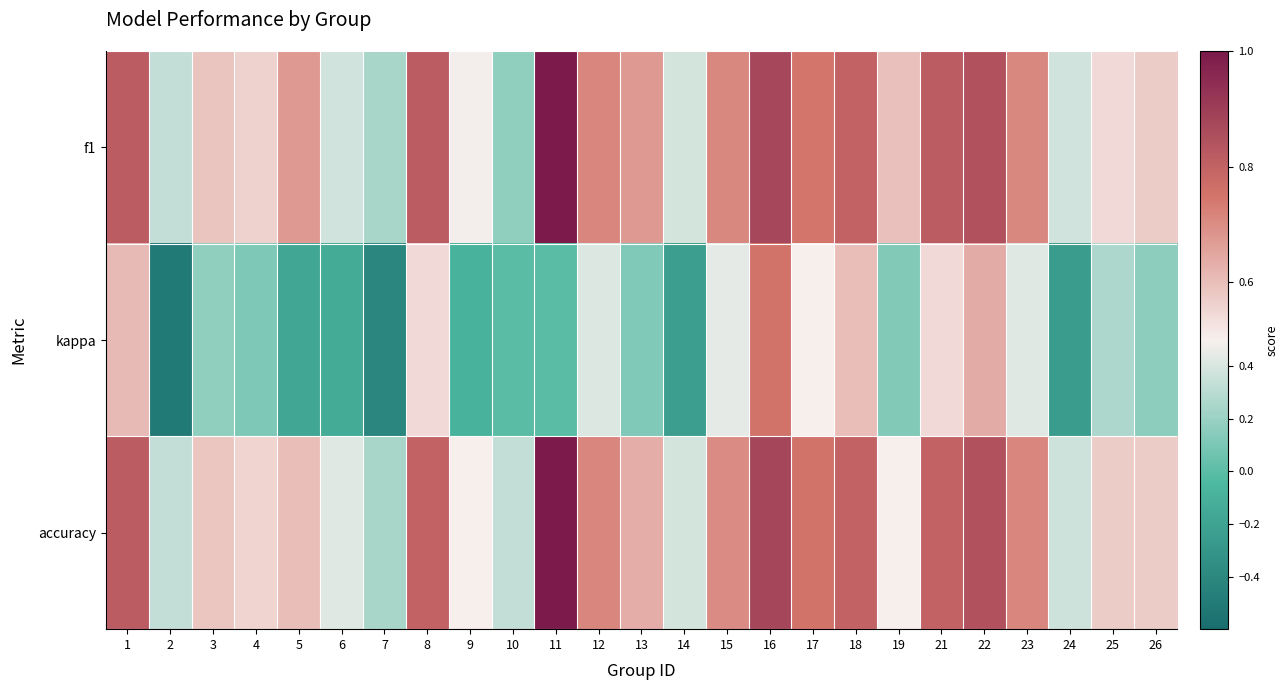

Reading left to right, transcribe all the data shown in this chart.

f1: 1=0.8	2=0.3	3=0.6	4=0.6	5=0.7	6=0.4	7=0.2	8=0.8	9=0.5	10=0.2	11=1.0	12=0.7	13=0.7	14=0.4	15=0.7	16=0.9	17=0.7	18=0.8	19=0.6	21=0.8	22=0.8	23=0.7	24=0.4	25=0.5	26=0.6
kappa: 1=0.6	2=-0.5	3=0.2	4=0.1	5=-0.2	6=-0.1	7=-0.4	8=0.5	9=-0.1	10=0.0	11=0.0	12=0.4	13=0.1	14=-0.2	15=0.4	16=0.8	17=0.5	18=0.6	19=0.1	21=0.5	22=0.6	23=0.4	24=-0.3	25=0.3	26=0.2
accuracy: 1=0.8	2=0.3	3=0.6	4=0.6	5=0.6	6=0.4	7=0.2	8=0.8	9=0.5	10=0.3	11=1.0	12=0.7	13=0.6	14=0.4	15=0.7	16=0.9	17=0.8	18=0.8	19=0.5	21=0.8	22=0.8	23=0.7	24=0.4	25=0.6	26=0.6